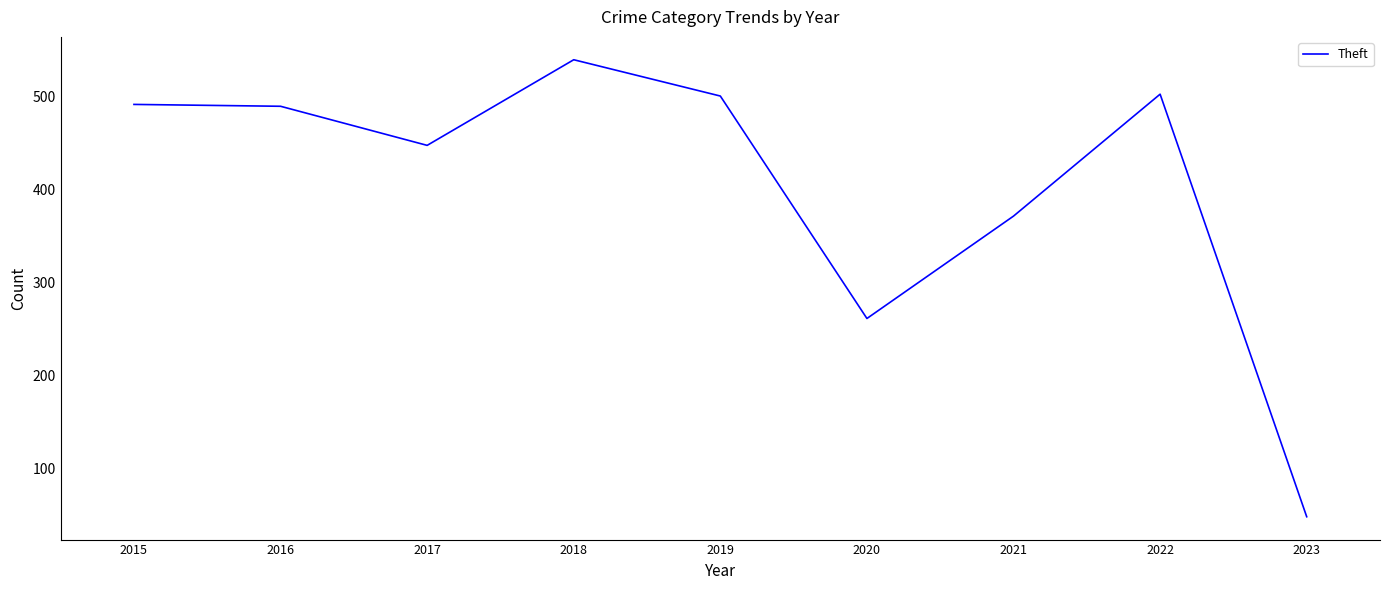

At which category does the chart reach its peak across all series?

2018